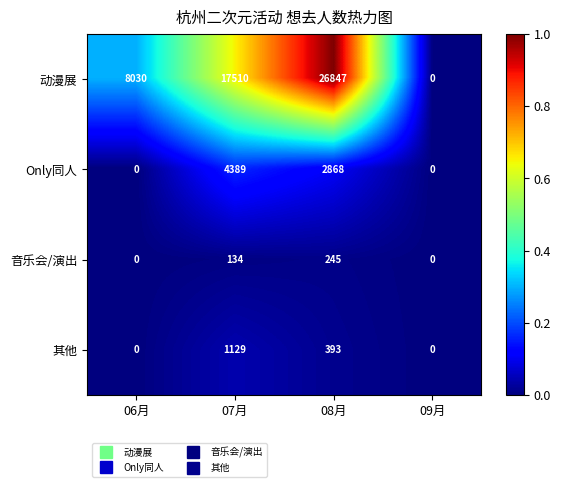

Reading right to left, list all the values displayed in this chart.

动漫展: 09月=0	08月=26847	07月=17510	06月=8030
Only同人: 09月=0	08月=2868	07月=4389	06月=0
音乐会/演出: 09月=0	08月=245	07月=134	06月=0
其他: 09月=0	08月=393	07月=1129	06月=0